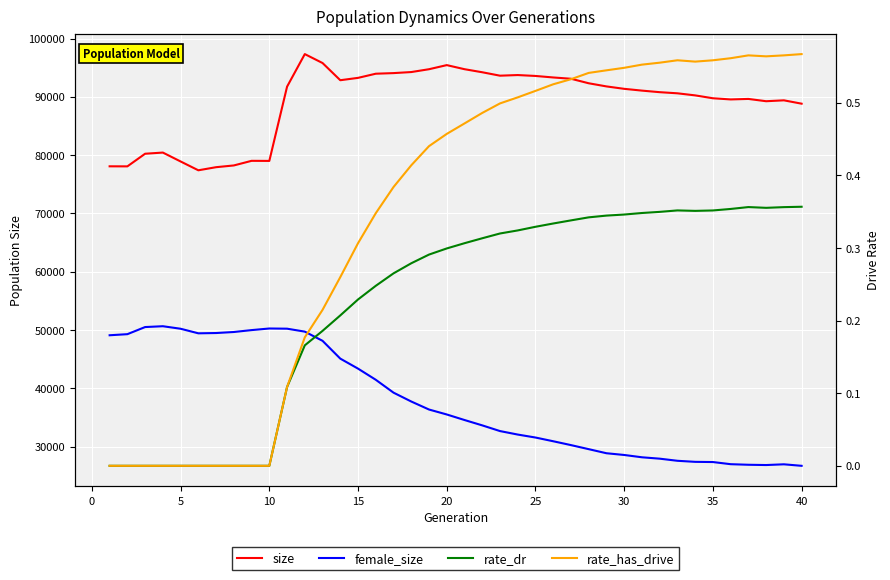

Does the chart display data point markers on the line(s)?

No